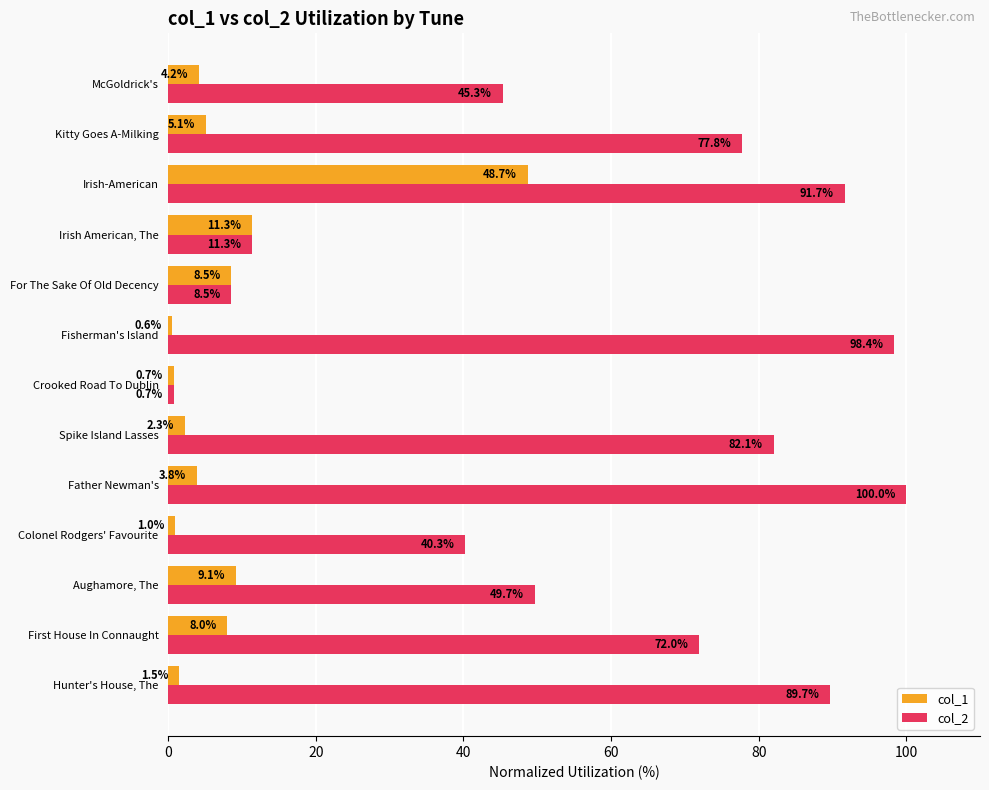

At which category is the sum across all series the highest?

Irish-American